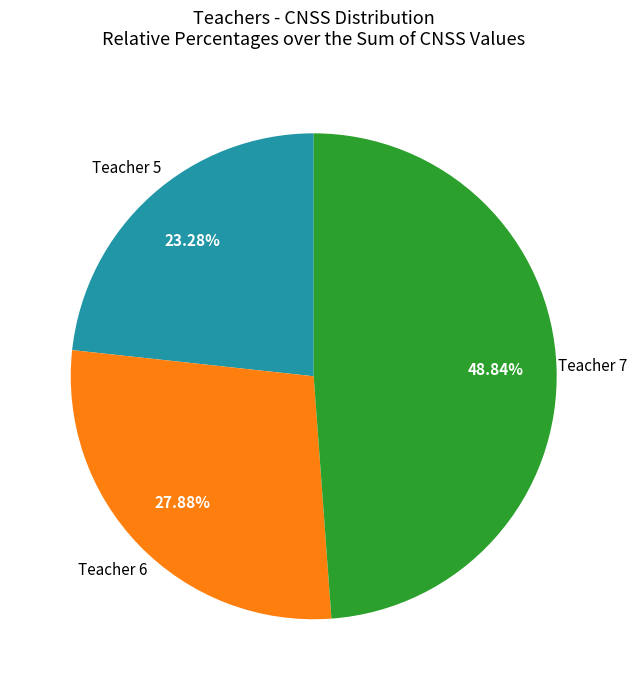

What is the ratio of the value at Teacher 5 to the value at Teacher 7?

0.5